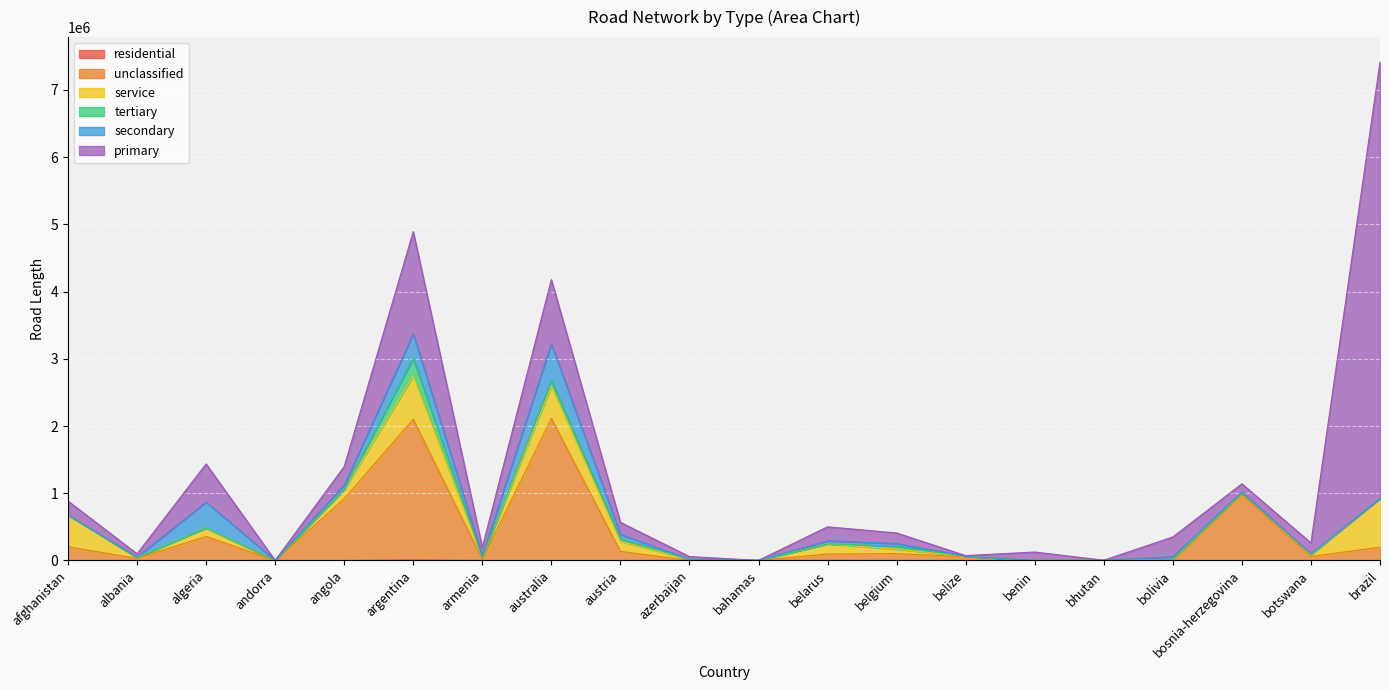

In service, how many points are lower than both neighbors (excluding endpoints)?

5